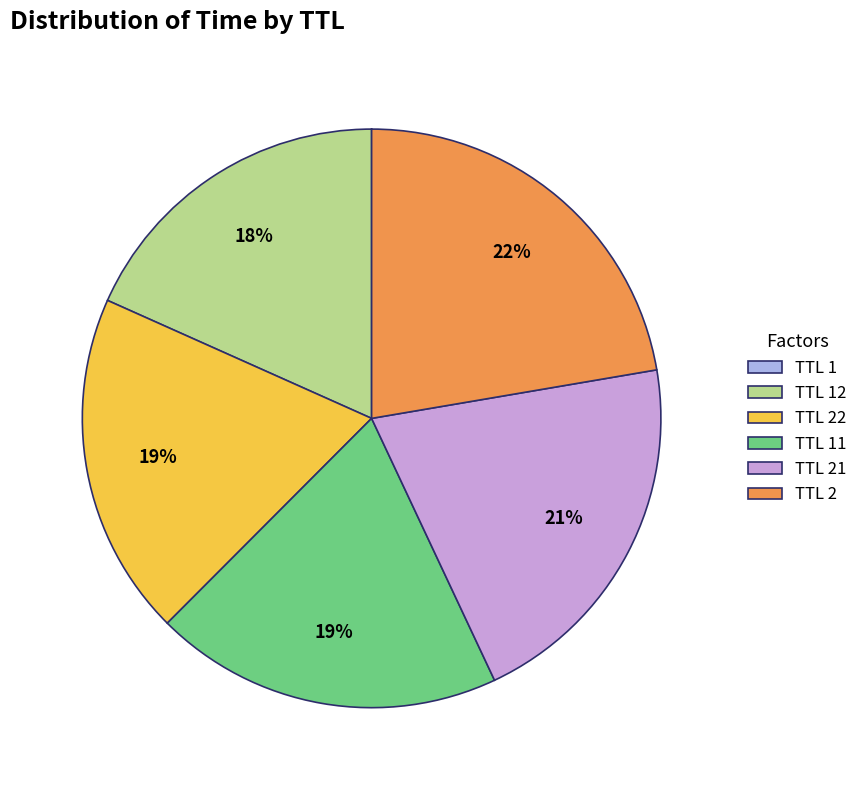

To the nearest percent, what is the average slice percentage?

17%